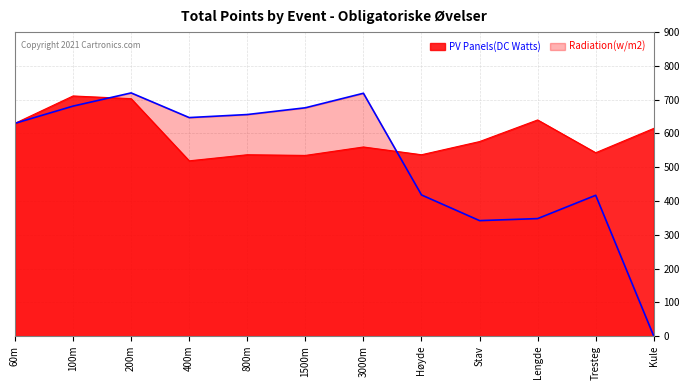

At which label does PV Panels(DC Watts) reach its peak?

100m